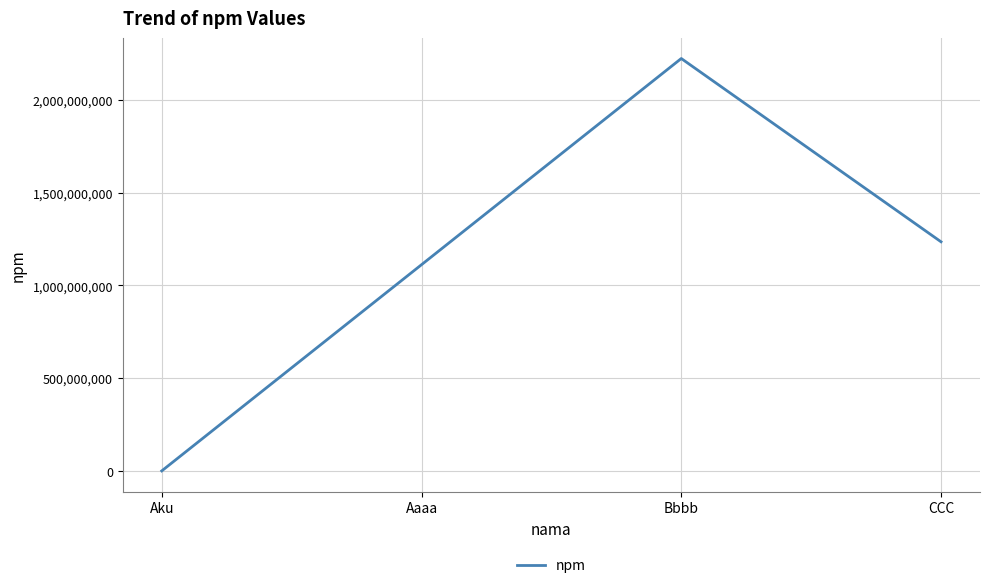

What is the sum of all values?

4567876666